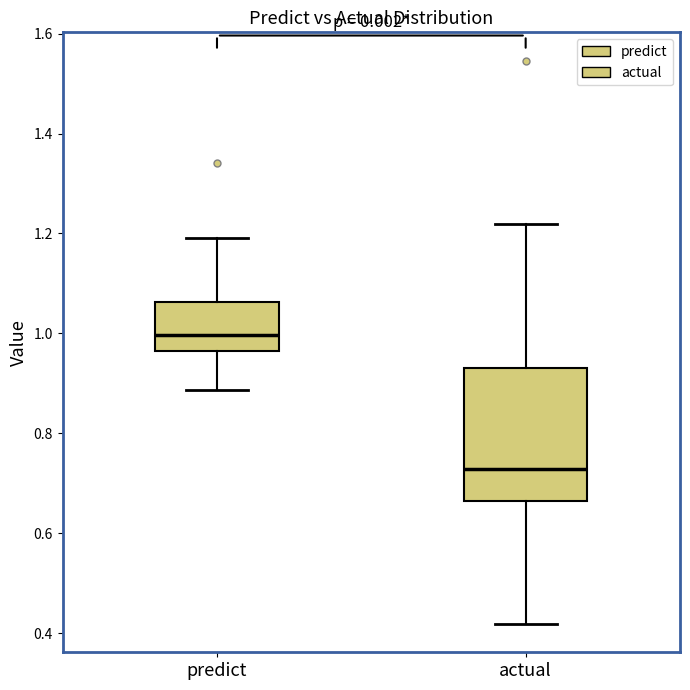

Reading left to right, read every box against the y-axis: the position of its median line, the range the box covers, and the ends of its whiskers. The values are not printed on the chart, so give them approximately, as read against the axis.

predict: median 1.00, box 0.96 to 1.06, whiskers 0.88 to 1.20
actual: median 0.72, box 0.66 to 0.94, whiskers 0.42 to 1.22